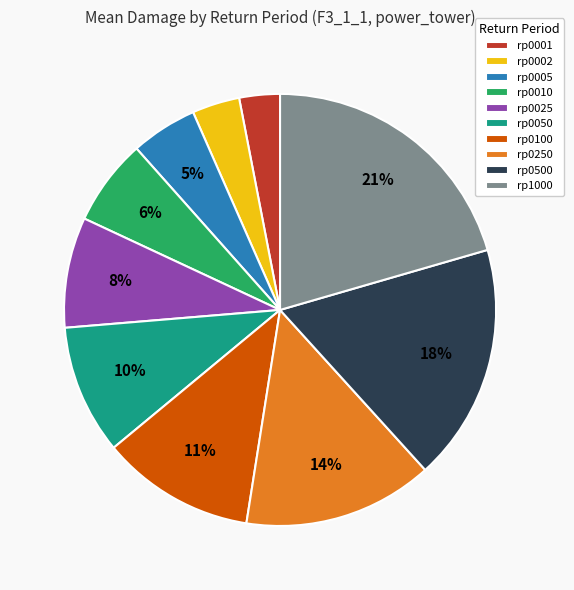

Which category has the biggest portion of the pie?

rp1000